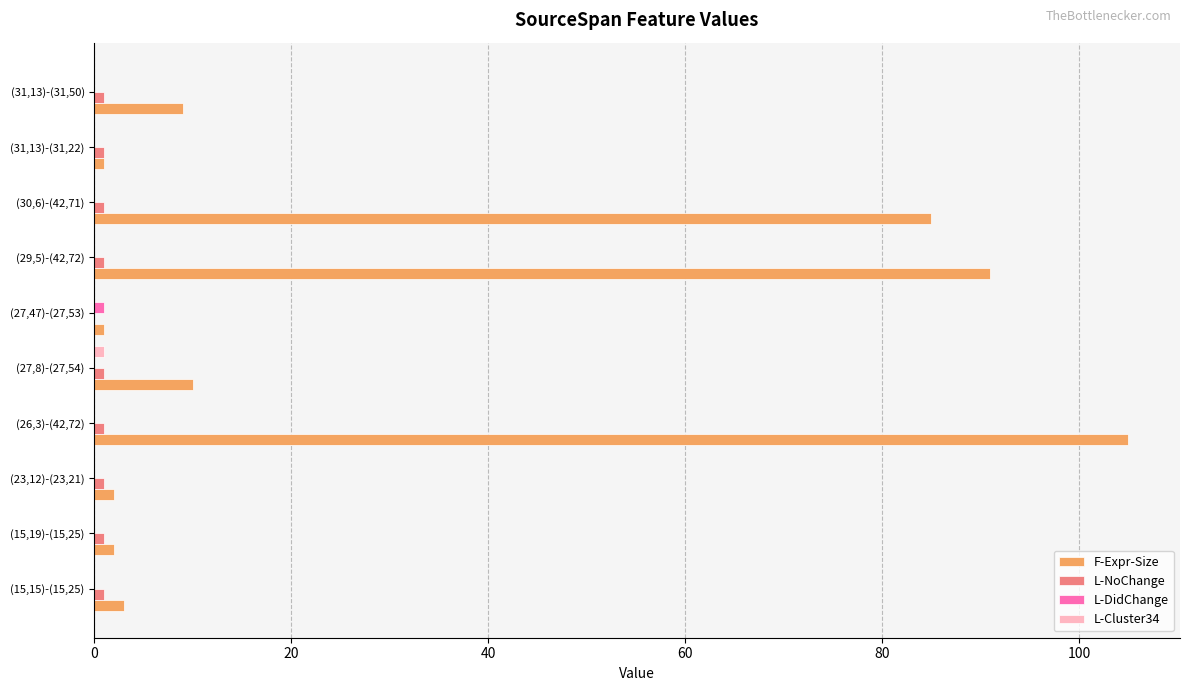

Is it true that F-Expr-Size equals 105 at (26,3)-(42,72)?

True